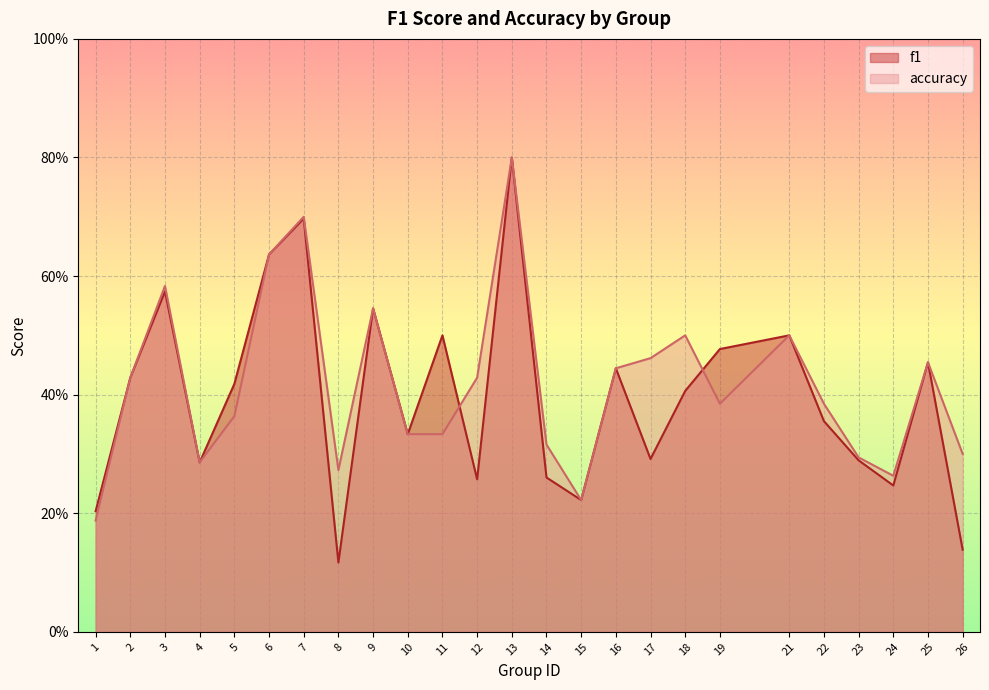

How many lines are shown in the chart?

2